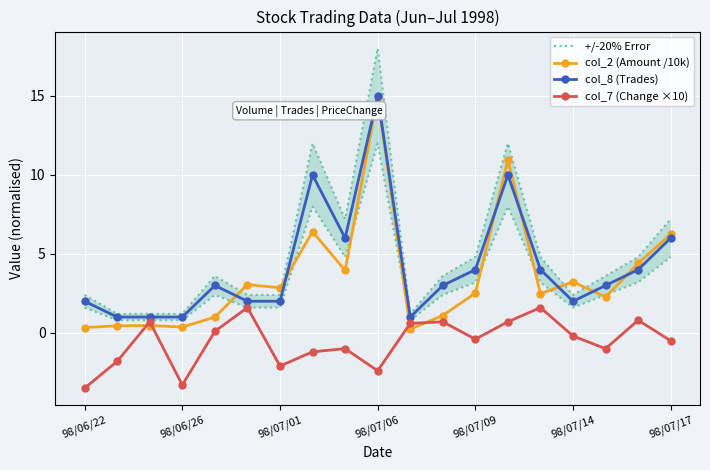

What are all the series names shown in the legend?

+/-20% Error, col_2 (Amount /10k), col_8 (Trades), col_7 (Change ×10)